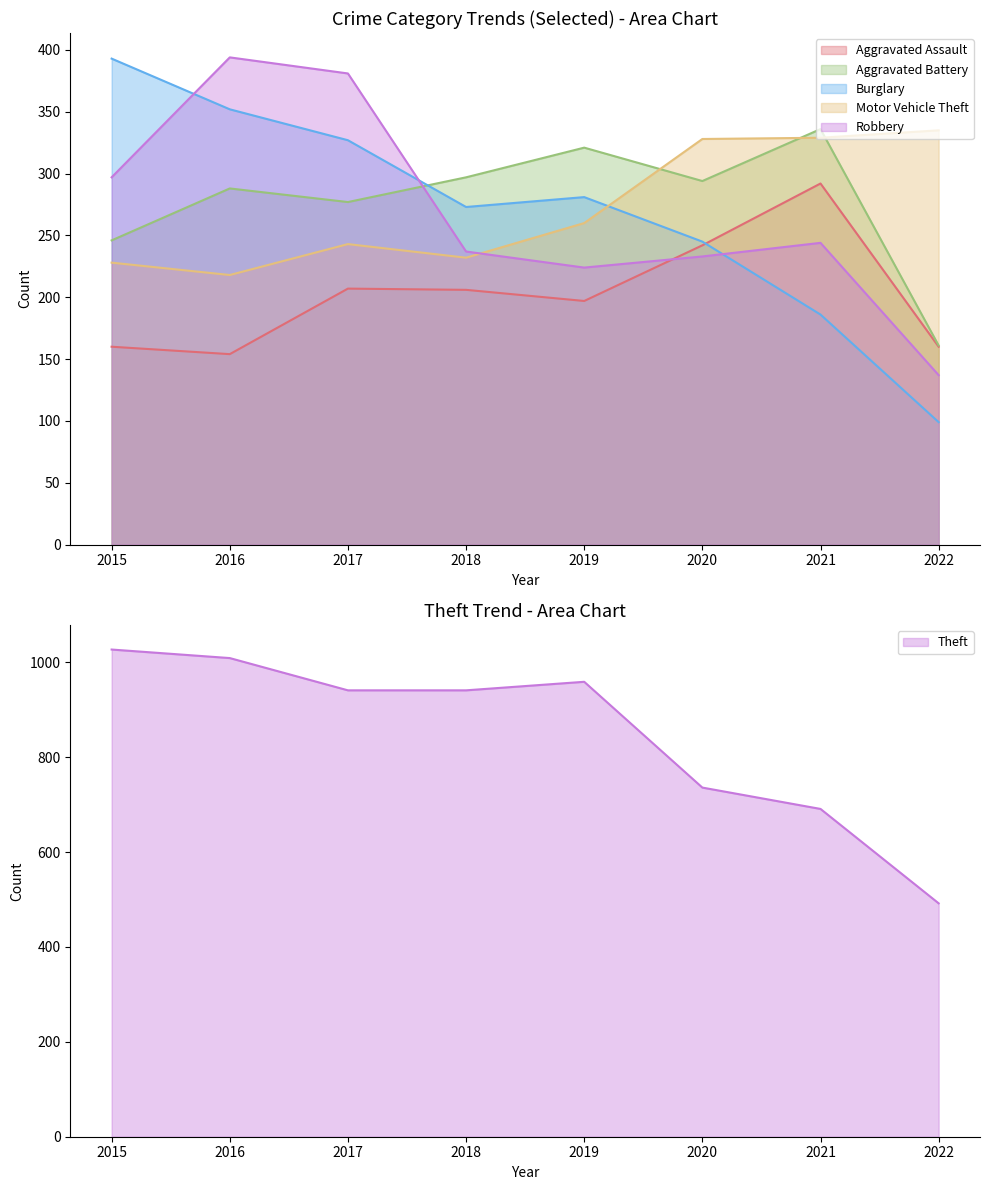

How many values in the Motor Vehicle Theft series are below 260?

4